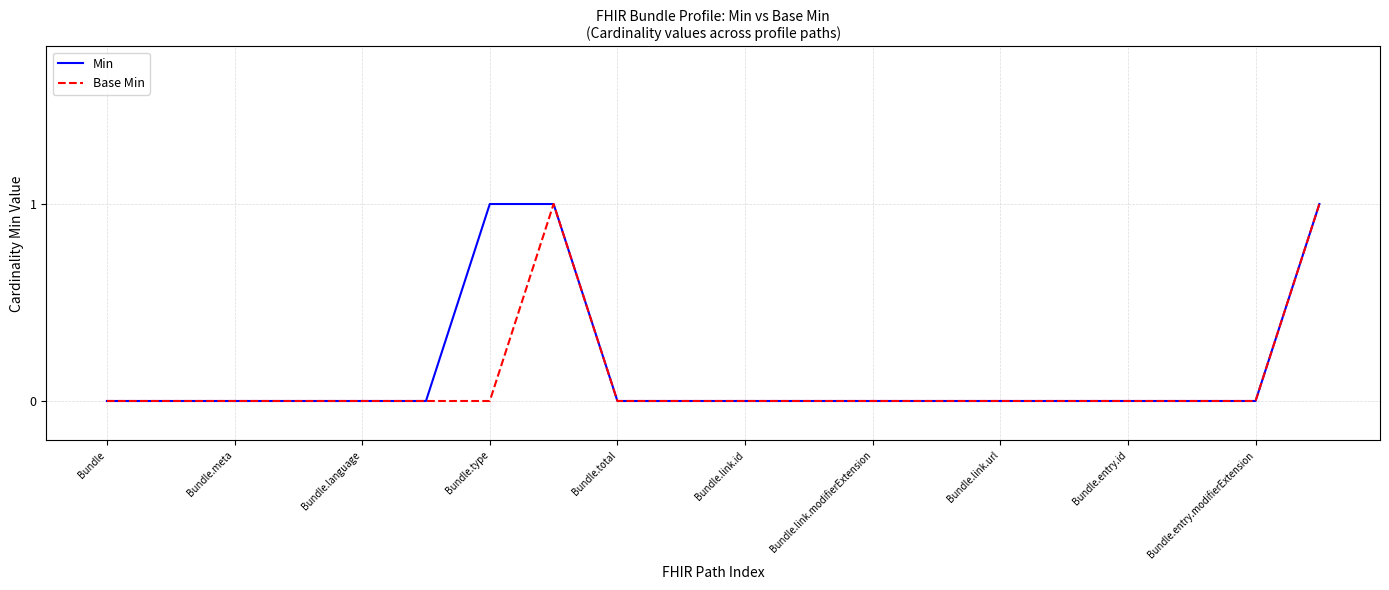

What are all the series names shown in the legend?

Min, Base Min